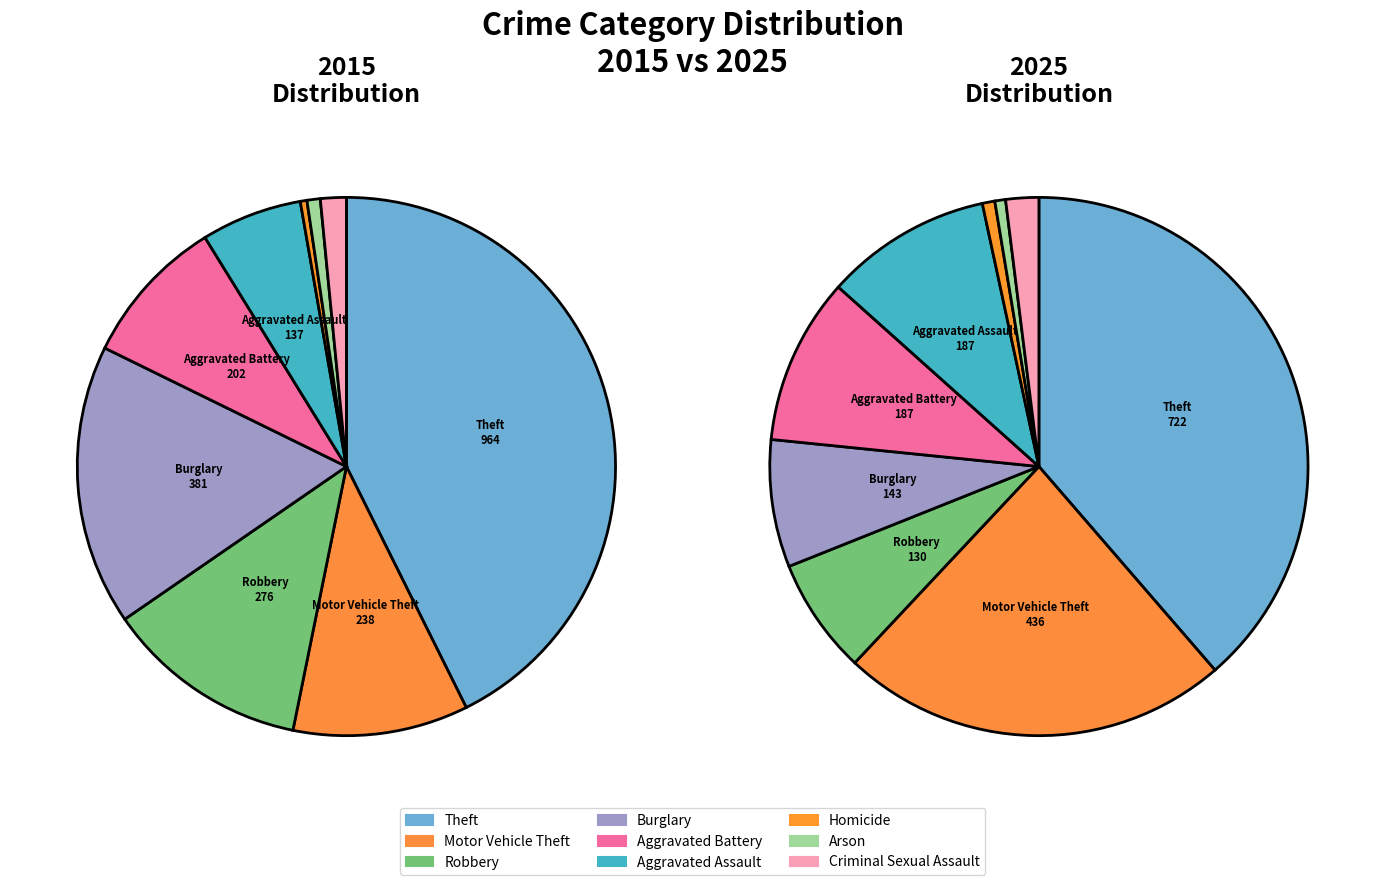

What percentage is NOT represented by Aggravated Assault?

93.9%